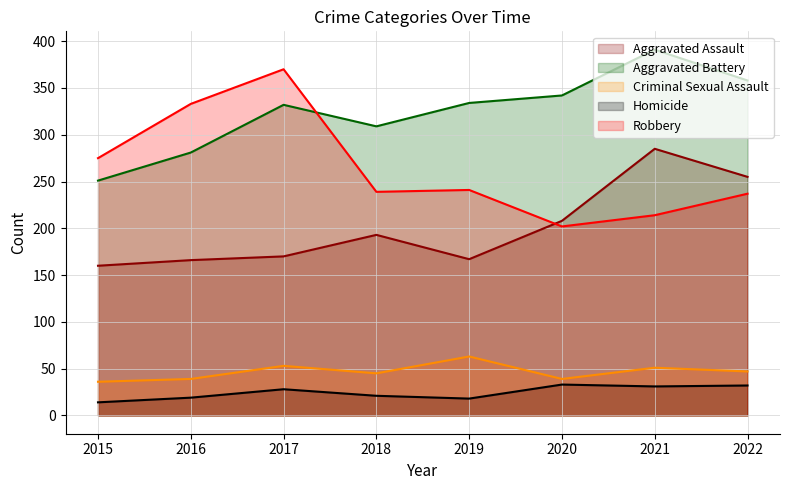

Read the Homicide value at 2017, to the nearest 10.

30